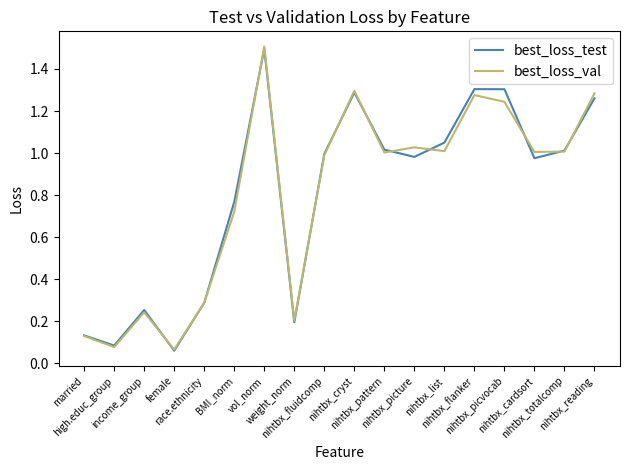

Where is the first local minimum for best_loss_val?

high.educ_group